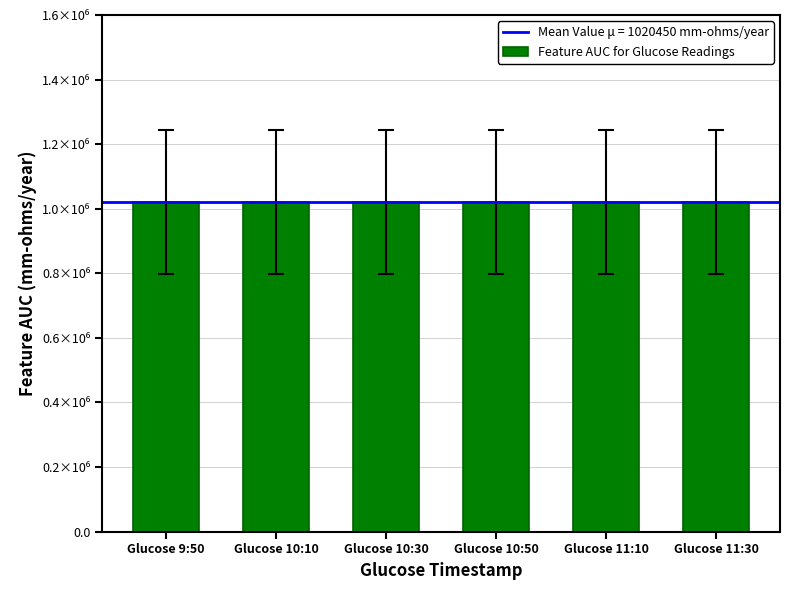

Which label corresponds to the largest value in the chart?

Glucose 9:50